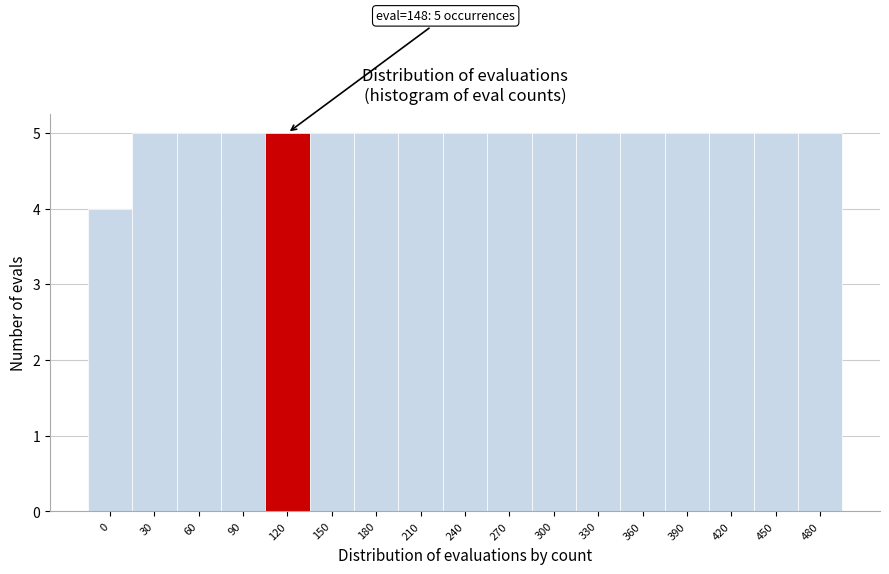

Reading left to right, transcribe all the data shown in this chart.

0=4	30=5	60=5	90=5	120=5	150=5	180=5	210=5	240=5	270=5	300=5	330=5	360=5	390=5	420=5	450=5	480=5